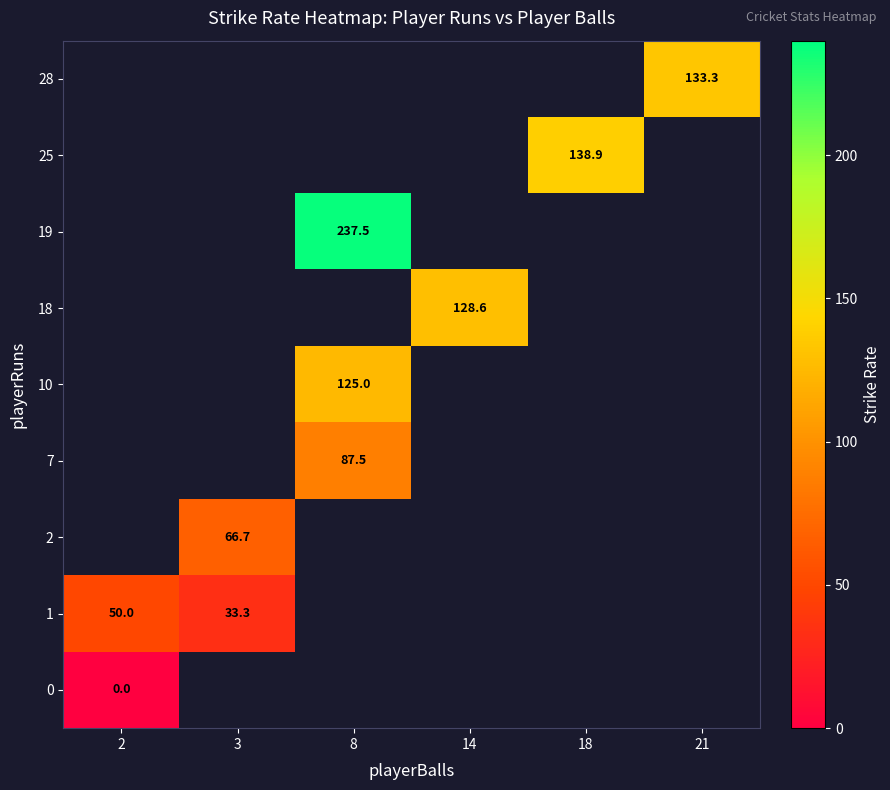

True or false: 1 has a value of 50.0 at 2.

True